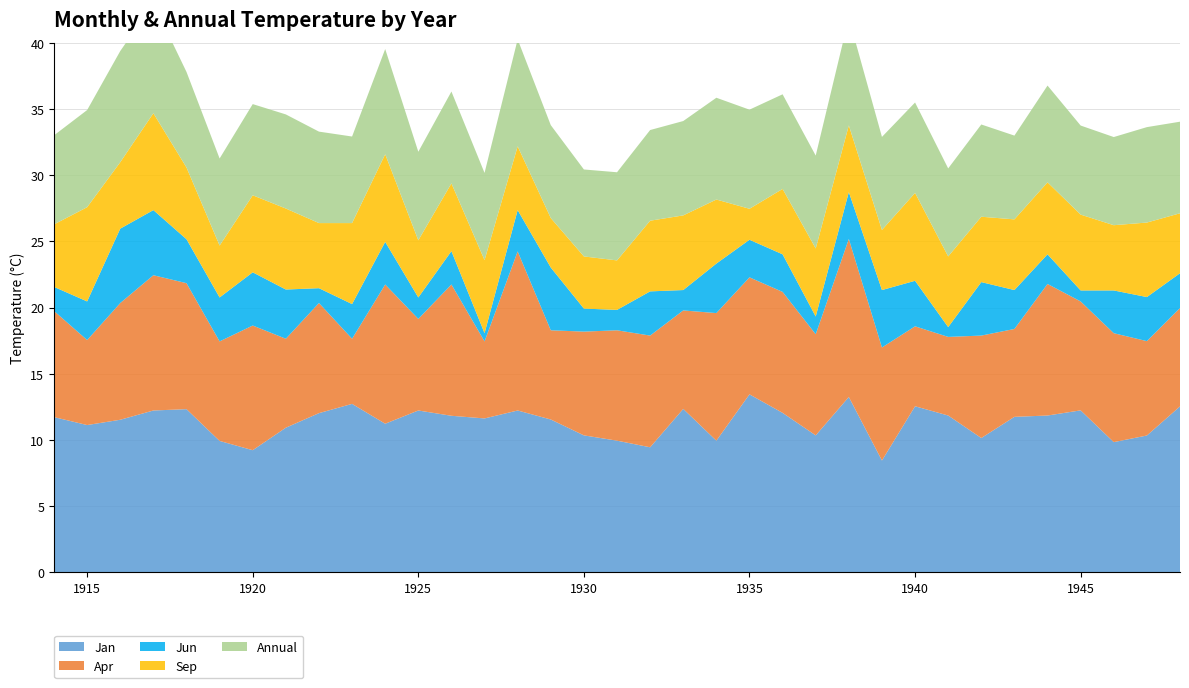

Reading left to right, extract all data points from this chart.

Jan: 1914=11.7	1915=11.1	1916=11.5	1917=12.2	1918=12.3	1919=9.9	1920=9.2	1921=10.9	1922=12.0	1923=12.7	1924=11.2	1925=12.2	1926=11.8	1927=11.6	1928=12.2	1929=11.5	1930=10.3	1931=9.9	1932=9.4	1933=12.3	1934=9.9	1935=13.4	1936=12.0	1937=10.3	1938=13.2	1939=8.4	1940=12.5	1941=11.8	1942=10.1	1943=11.7	1944=11.8	1945=12.2	1946=9.8	1947=10.3	1948=12.5
Apr: 1914=8.0	1915=6.4	1916=8.8	1917=10.2	1918=9.5	1919=7.5	1920=9.4	1921=6.7	1922=8.3	1923=4.9	1924=10.5	1925=6.9	1926=9.9	1927=5.8	1928=12.0	1929=6.7	1930=7.8	1931=8.3	1932=8.4	1933=7.4	1934=9.6	1935=8.8	1936=9.1	1937=7.6	1938=11.9	1939=8.5	1940=6.0	1941=5.9	1942=7.7	1943=6.6	1944=9.9	1945=8.2	1946=8.2	1947=7.1	1948=7.4
Jun: 1914=1.8	1915=2.9	1916=5.6	1917=4.9	1918=3.3	1919=3.3	1920=4.0	1921=3.7	1922=1.1	1923=2.6	1924=3.2	1925=1.6	1926=2.5	1927=0.6	1928=3.1	1929=4.7	1930=1.7	1931=1.5	1932=3.3	1933=1.5	1934=3.7	1935=2.8	1936=2.8	1937=1.3	1938=3.5	1939=4.3	1940=3.4	1941=0.7	1942=4.0	1943=2.9	1944=2.2	1945=0.8	1946=3.2	1947=3.3	1948=2.6
Sep: 1914=4.7	1915=7.1	1916=5.0	1917=7.3	1918=5.4	1919=3.9	1920=5.8	1921=6.1	1922=4.9	1923=6.1	1924=6.6	1925=4.3	1926=5.1	1927=5.5	1928=4.8	1929=3.7	1930=3.9	1931=3.7	1932=5.3	1933=5.6	1934=4.8	1935=2.3	1936=4.9	1937=5.1	1938=5.0	1939=4.5	1940=6.6	1941=5.3	1942=4.9	1943=5.3	1944=5.4	1945=5.7	1946=4.9	1947=5.6	1948=4.5
Annual: 1914=6.7	1915=7.3	1916=8.4	1917=8.3	1918=7.2	1919=6.6	1920=6.9	1921=7.1	1922=6.9	1923=6.5	1924=8.0	1925=6.7	1926=6.9	1927=6.6	1928=8.1	1929=7.0	1930=6.6	1931=6.7	1932=6.8	1933=7.1	1934=7.7	1935=7.5	1936=7.2	1937=7.0	1938=8.1	1939=7.0	1940=6.8	1941=6.7	1942=7.0	1943=6.3	1944=7.3	1945=6.7	1946=6.7	1947=7.2	1948=6.9